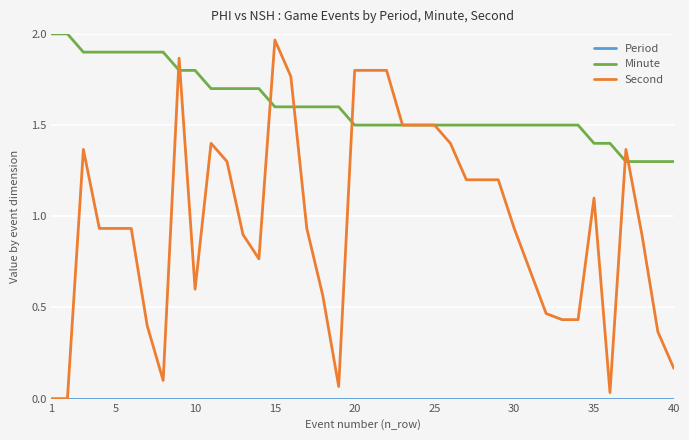

Which series has the largest total across all categories?

Minute